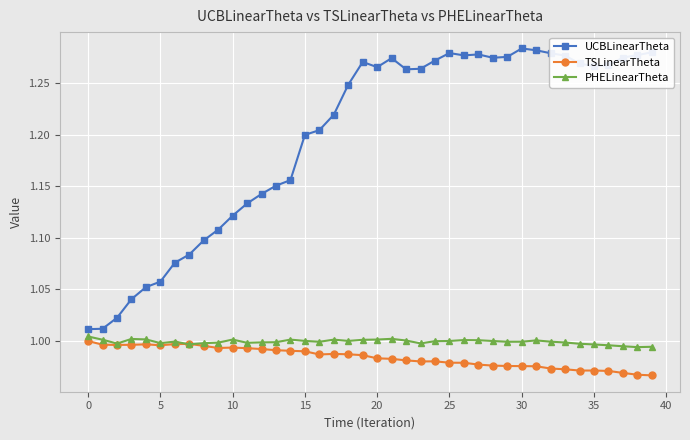

True or false: TSLinearTheta has more than 0 points higher than both neighbors.

True